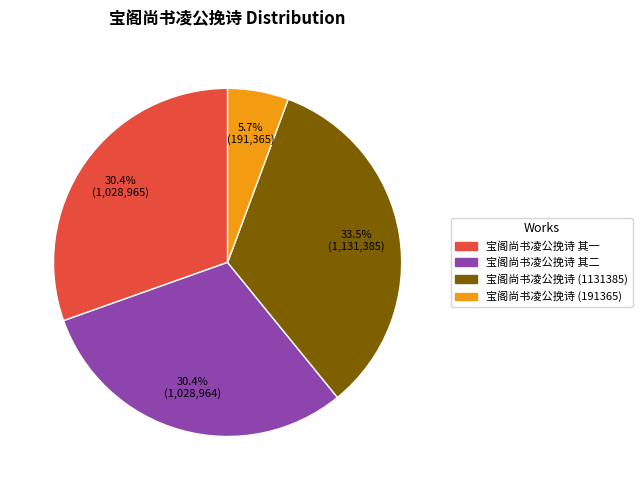

What is the ratio of the value at 宝阁尚书凌公挽诗 (1131385) to the value at 宝阁尚书凌公挽诗 其二?

1.1